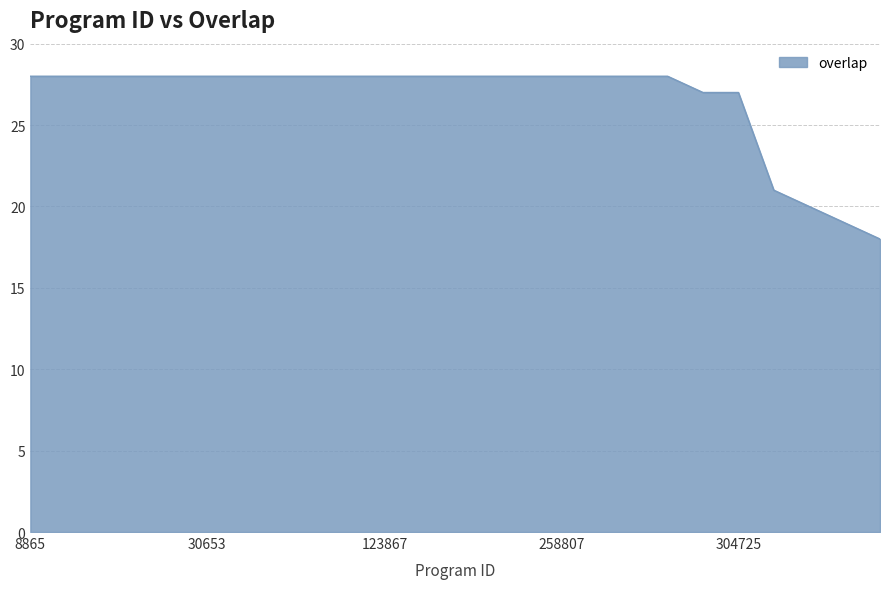

What is the minimum value shown in the chart?

18